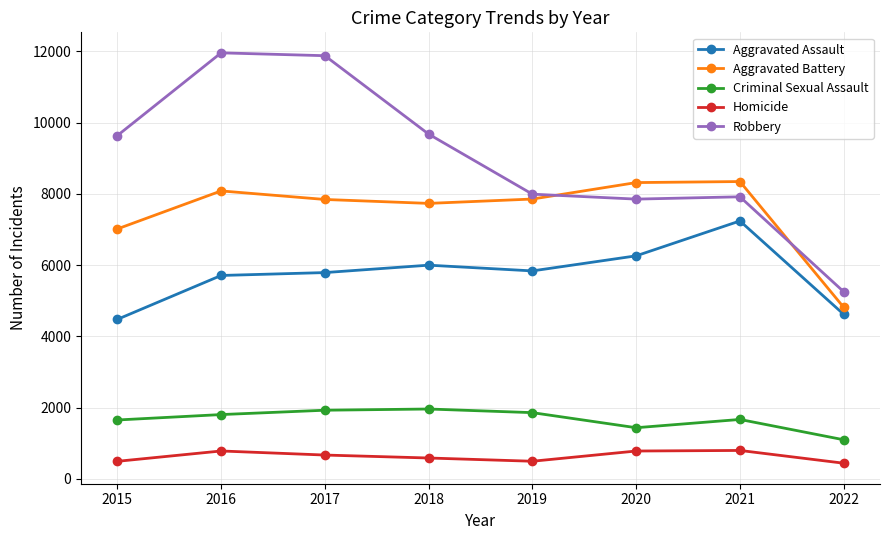

What is the difference between the Aggravated Assault values at 2019 and 2017?

47